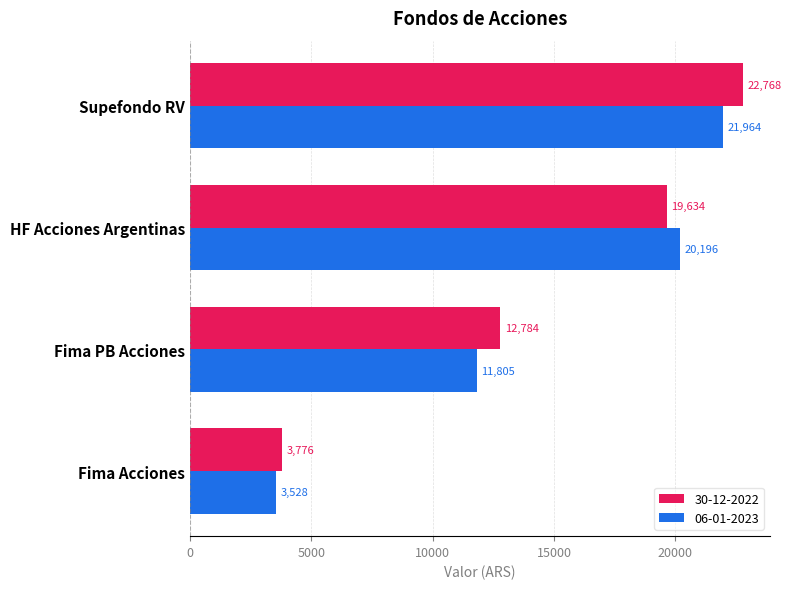

What is the sum of all 06-01-2023 values?

57493.3